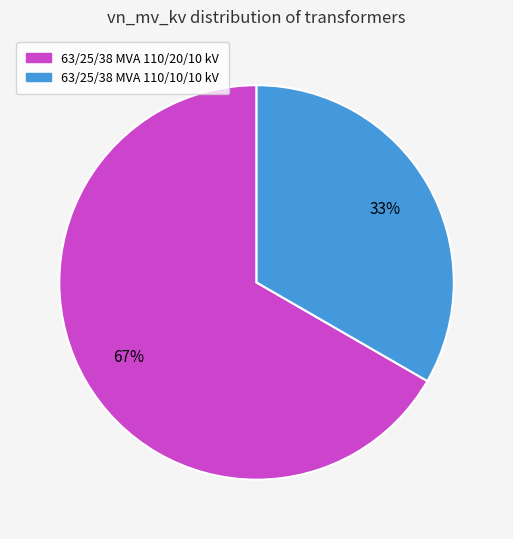

To the nearest percent, what portion does 63/25/38 MVA 110/10/10 kV represent?

33%